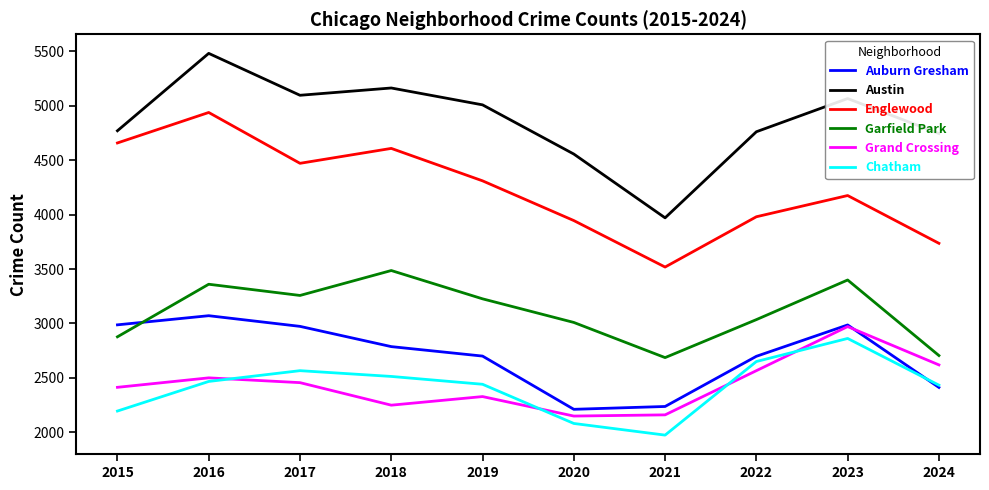

Which category has the lowest value in the Chatham series?

2021